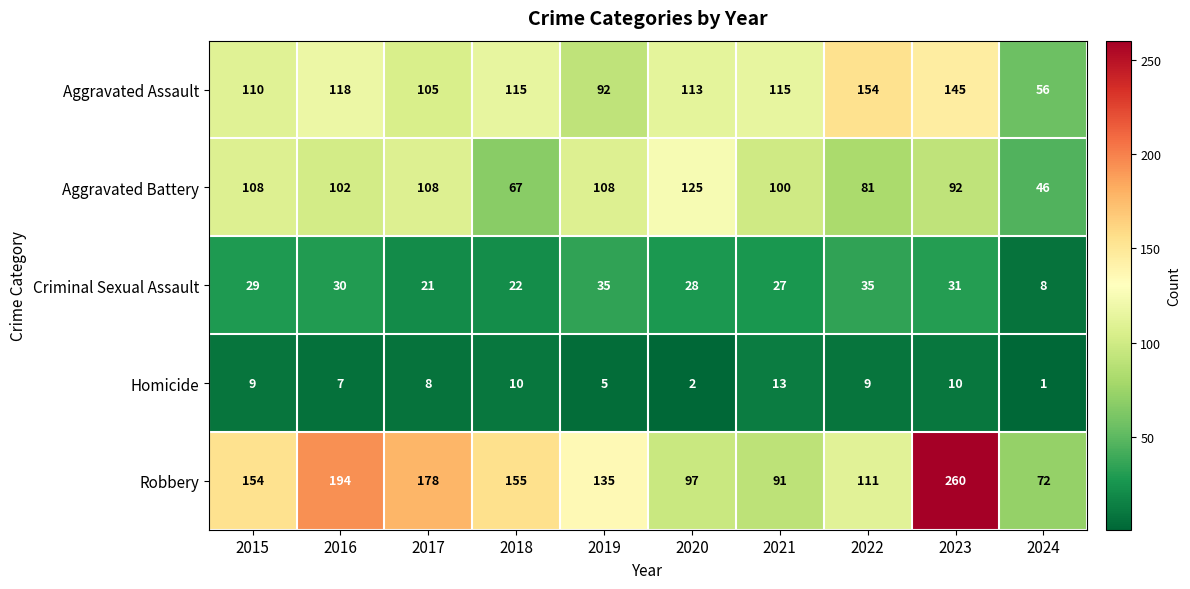

At how many categories does at least one series exceed 117?

8